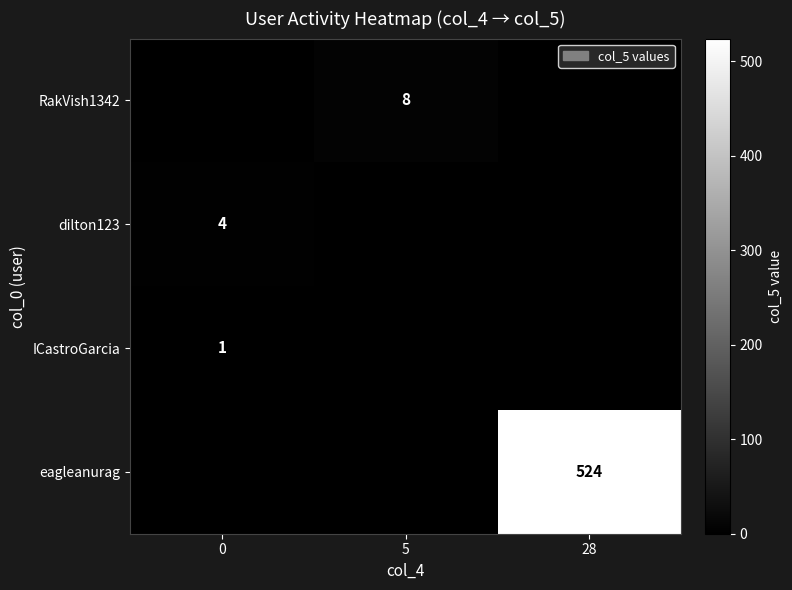

True or false: RakVish1342 has a value of 8 at 5.

True